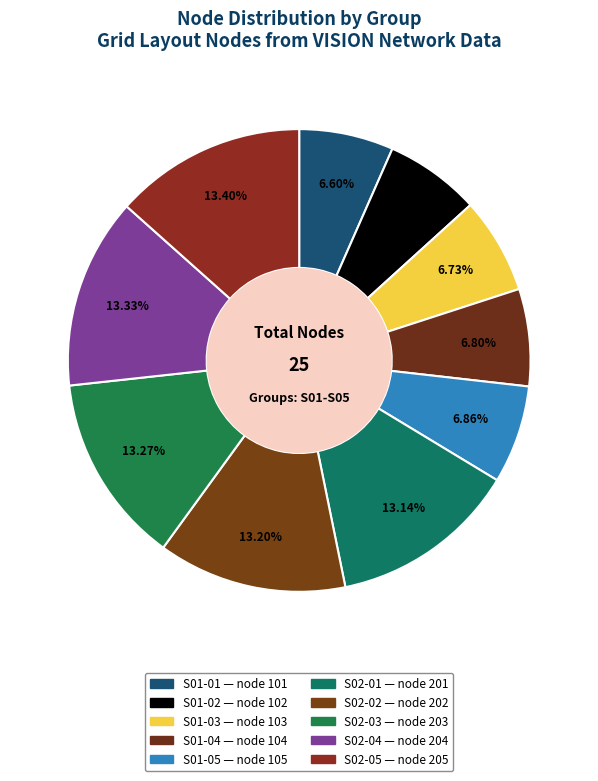

Is it true that S02-02 is 7% of the pie?

False